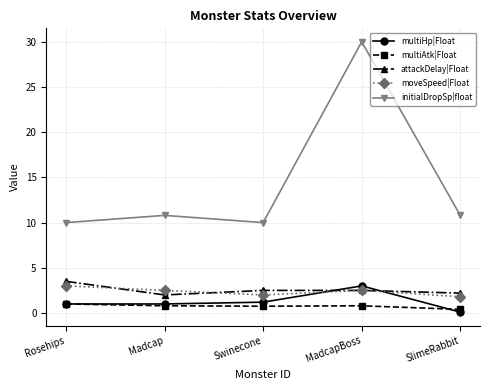

What is the approximate value of attackDelay|Float at MadcapBoss?

2.5